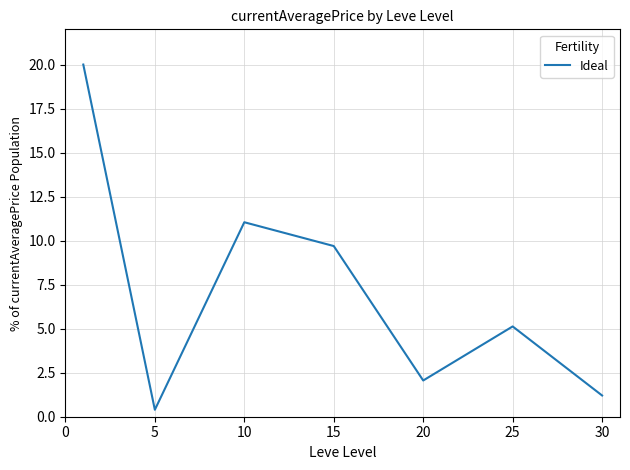

What is the difference between the maximum and minimum values?

19.6